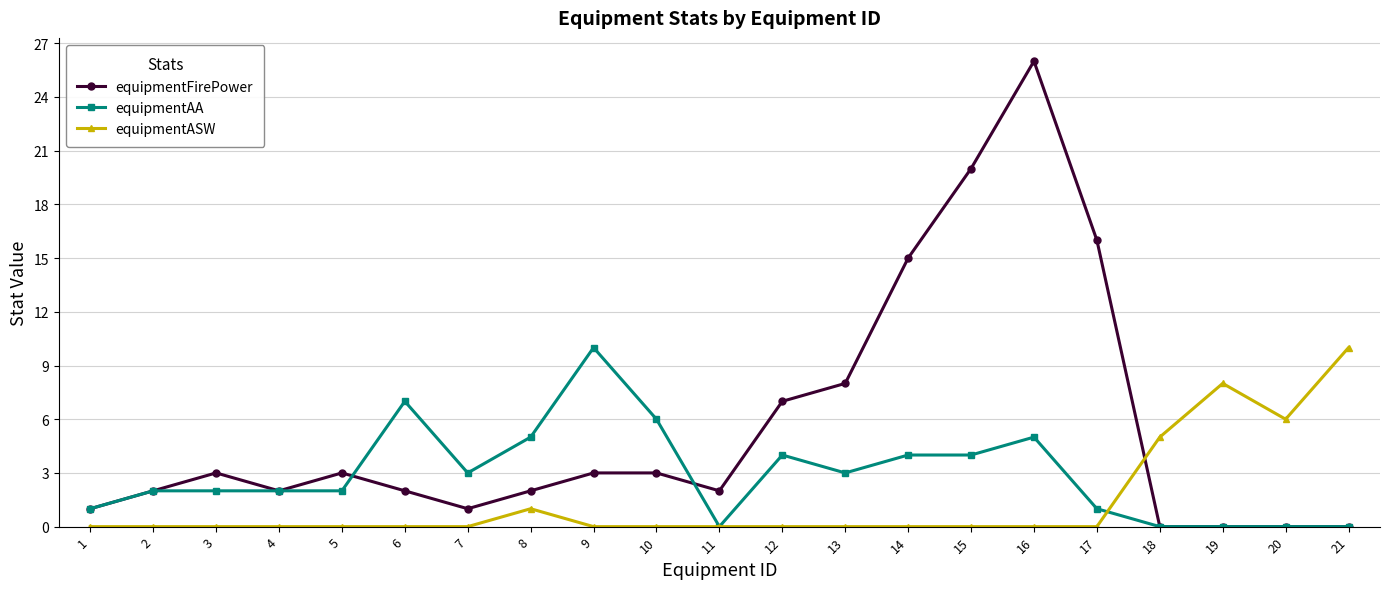

Where is equipmentFirePower nearest to the value 13?

14